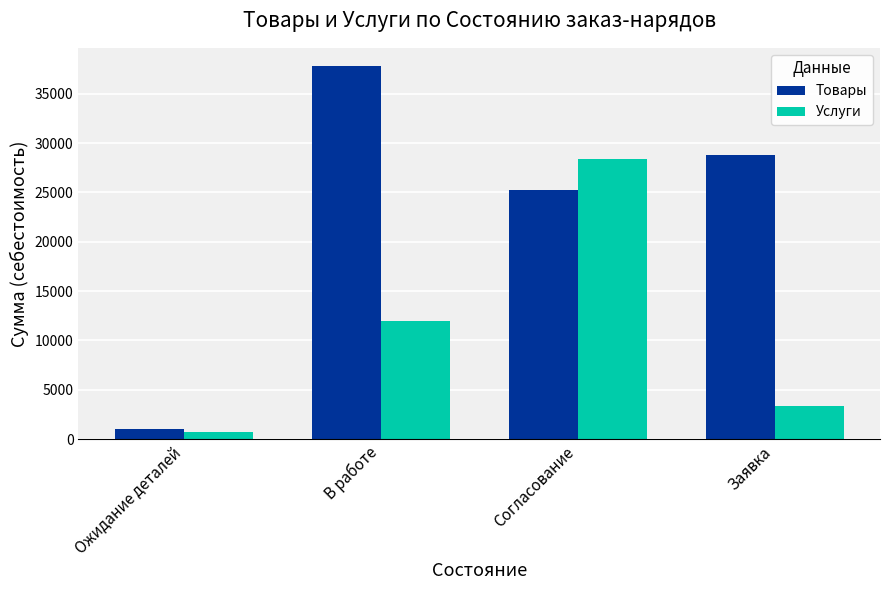

List the series in order of their peak value, lowest first.

Услуги, Товары